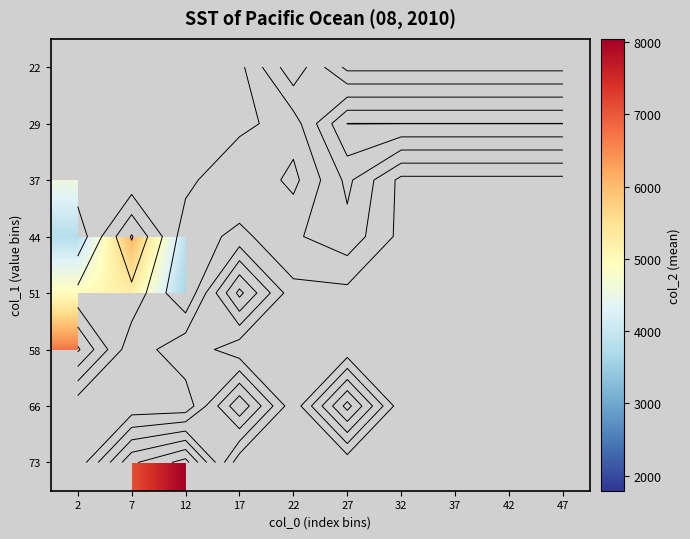

Which category has the lowest value across all series?

27